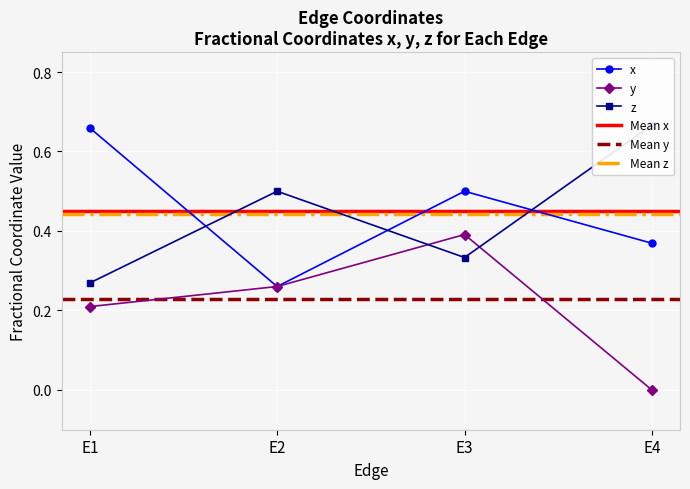

In x, how many points are lower than both neighbors (excluding endpoints)?

1